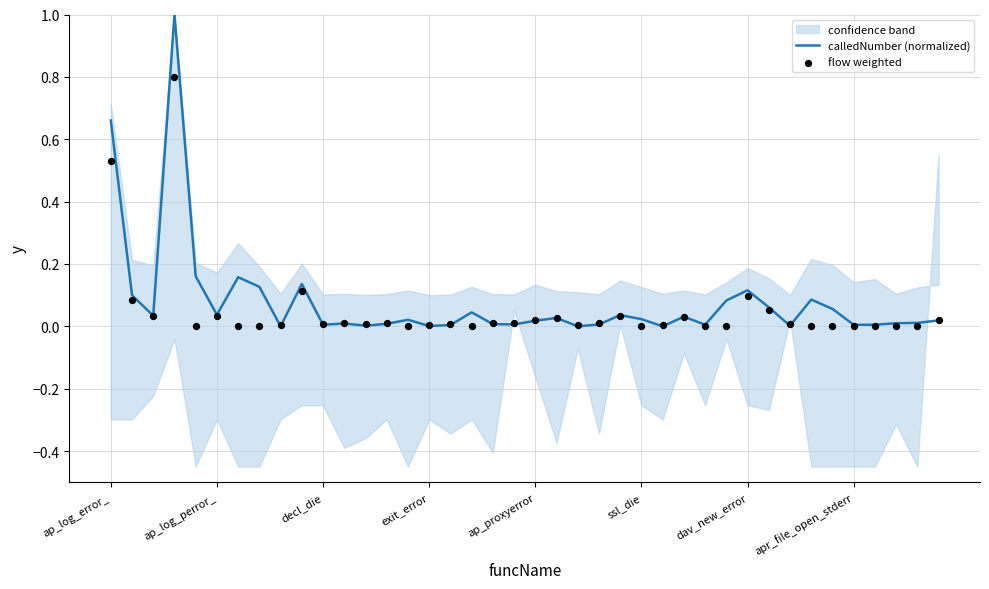

True or false: calledNumber (normalized) has a value of 0.0 at apr_file_open_stderr.

True